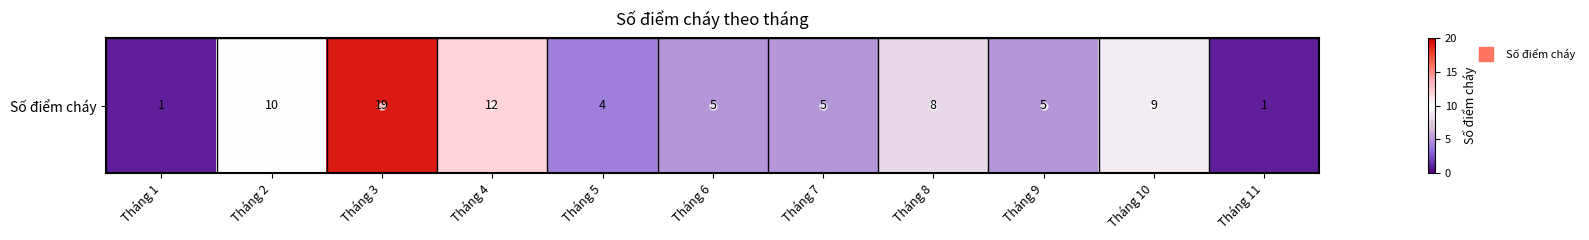

How many values exceed 5?

5